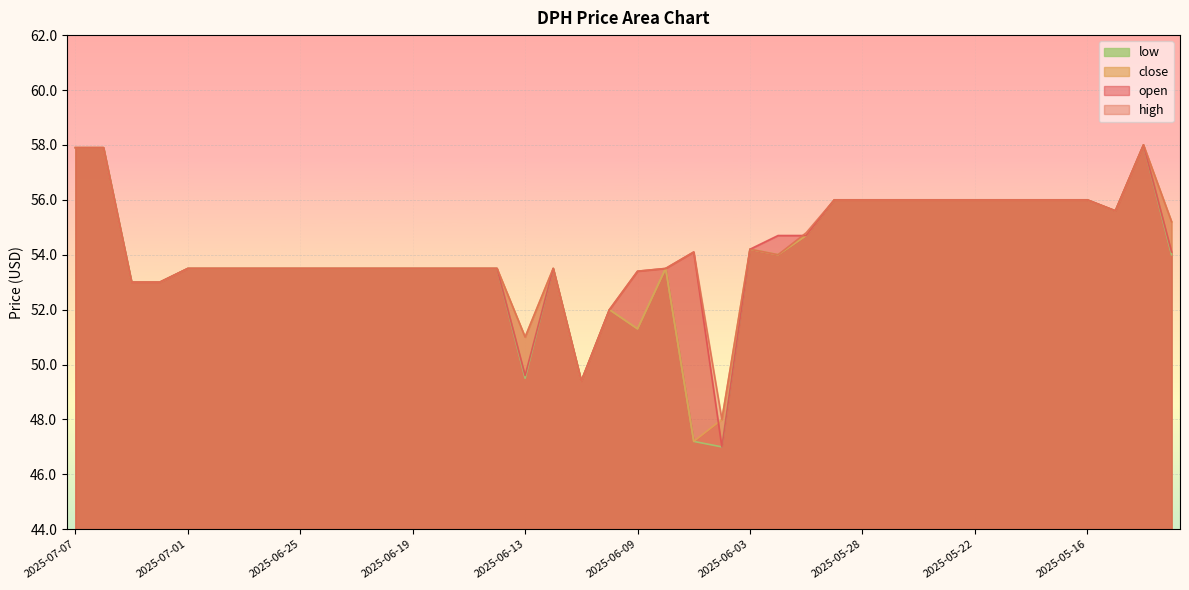

At which label does open reach its minimum?

2025-06-04